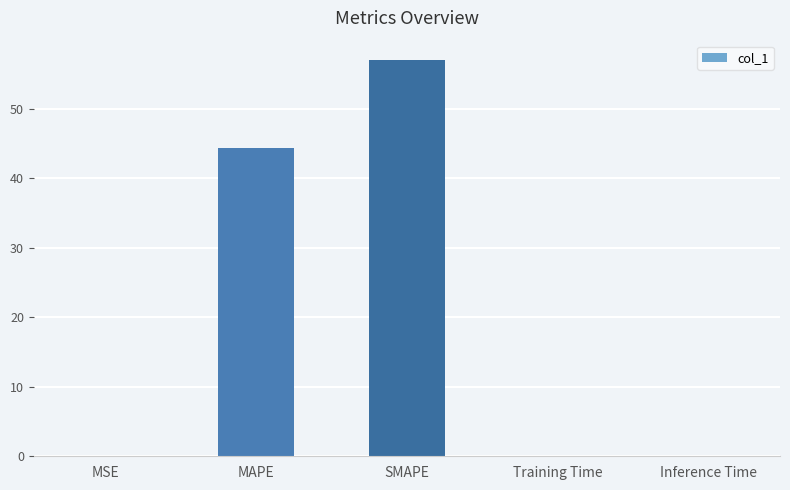

Which has a higher value, MAPE or SMAPE?

SMAPE